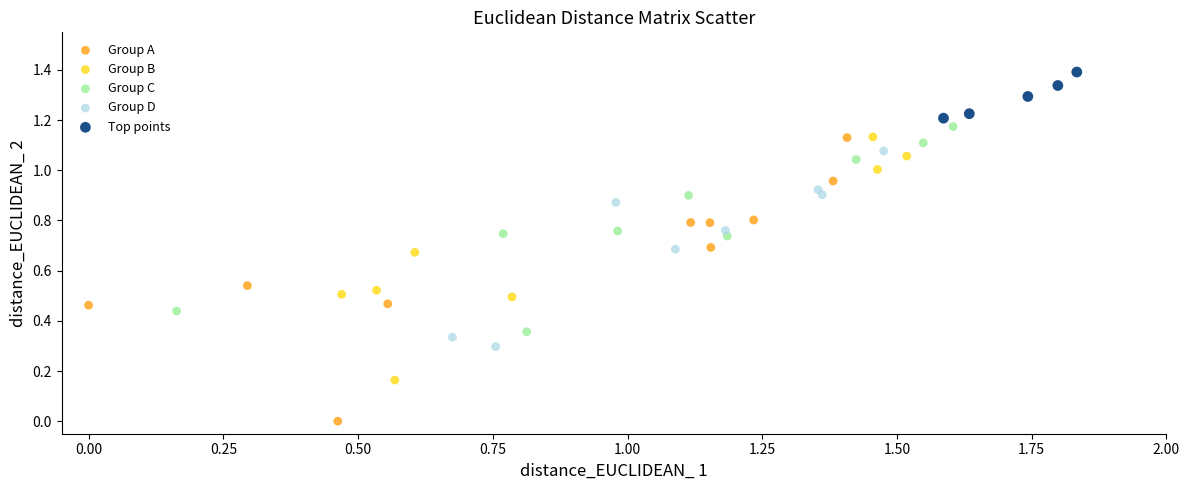

What are all the series names shown in the legend?

Group A, Group B, Group C, Group D, Top points